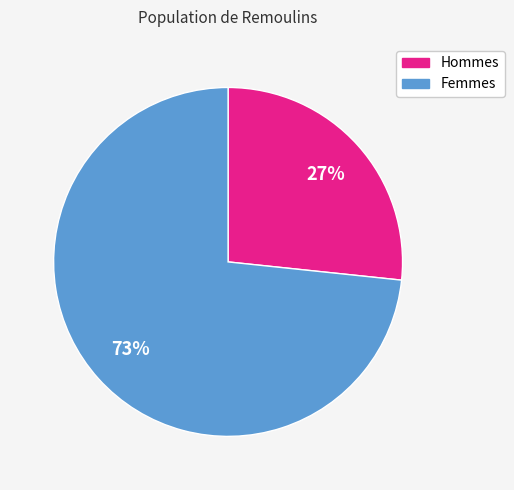

Which category has the smallest portion of the pie?

Hommes